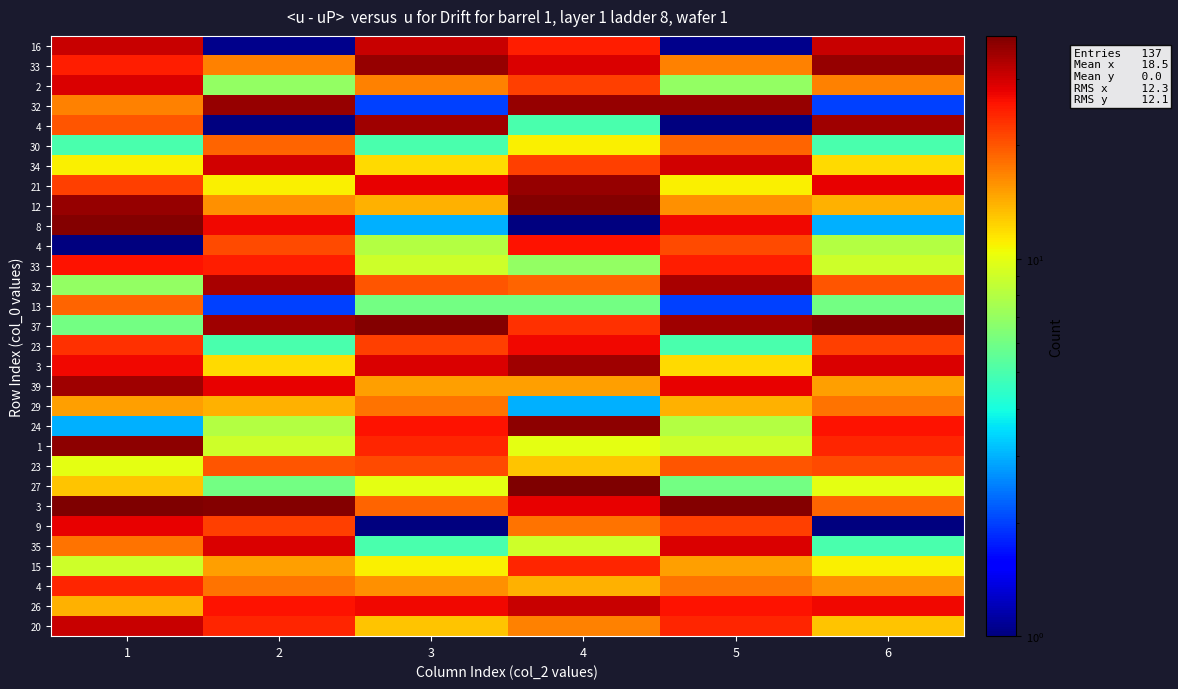

Between 1 and 6, which is larger?

1